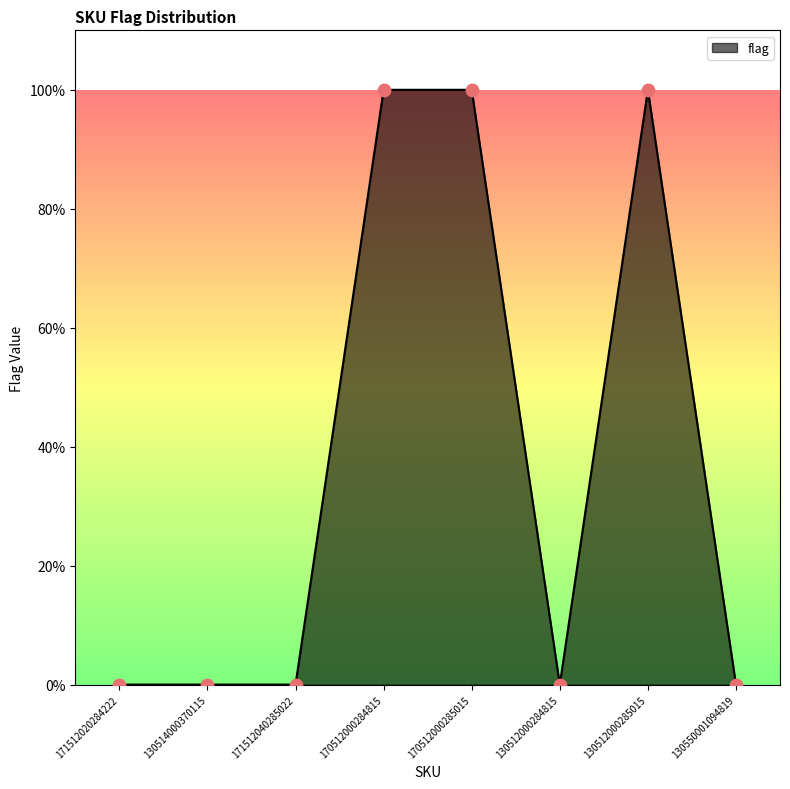

Which has a higher value, 130512000285015 or 170512000285015?

130512000285015